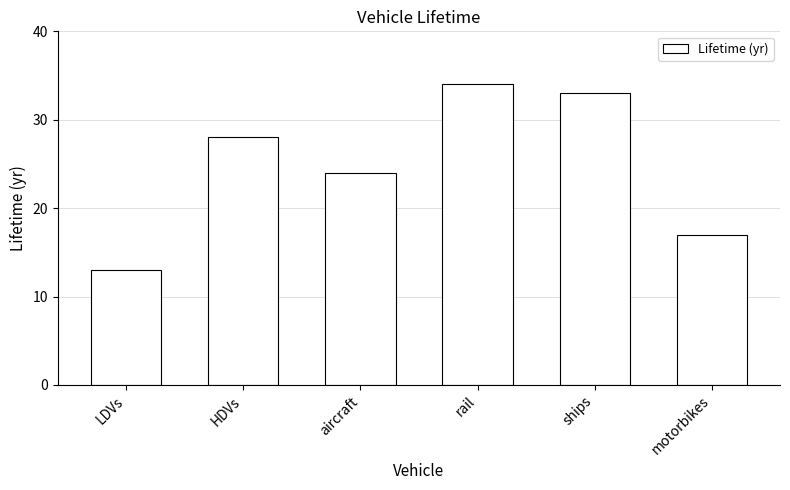

Is it true that the value at ships is 18?

False